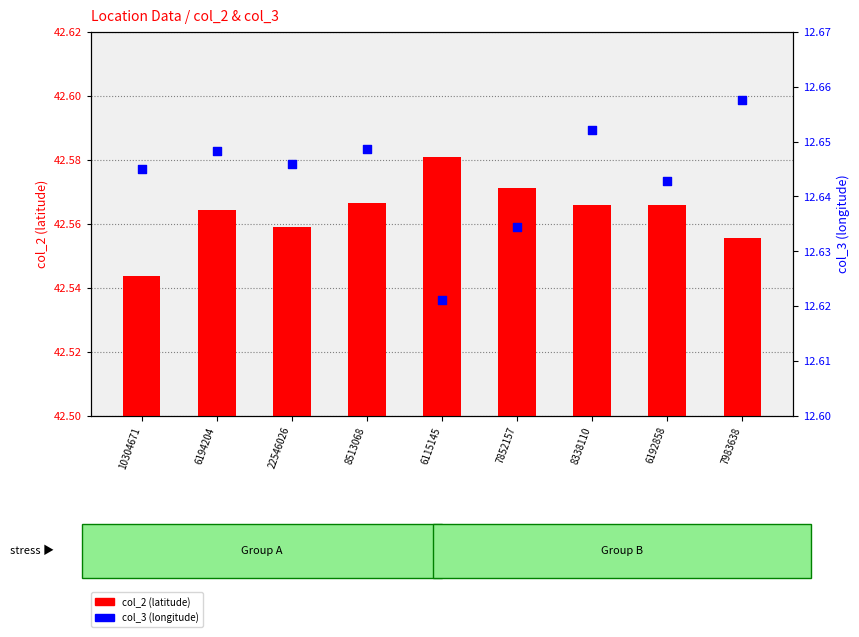

At how many categories does at least one series exceed 15?

9